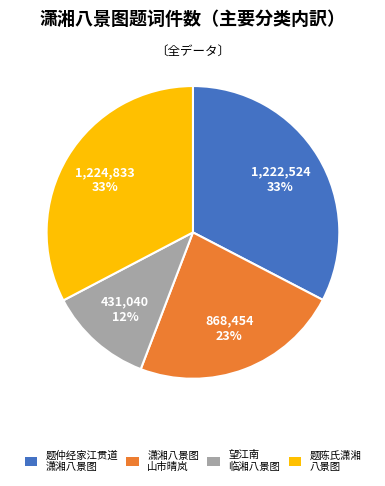

How many segments does this pie chart have?

4